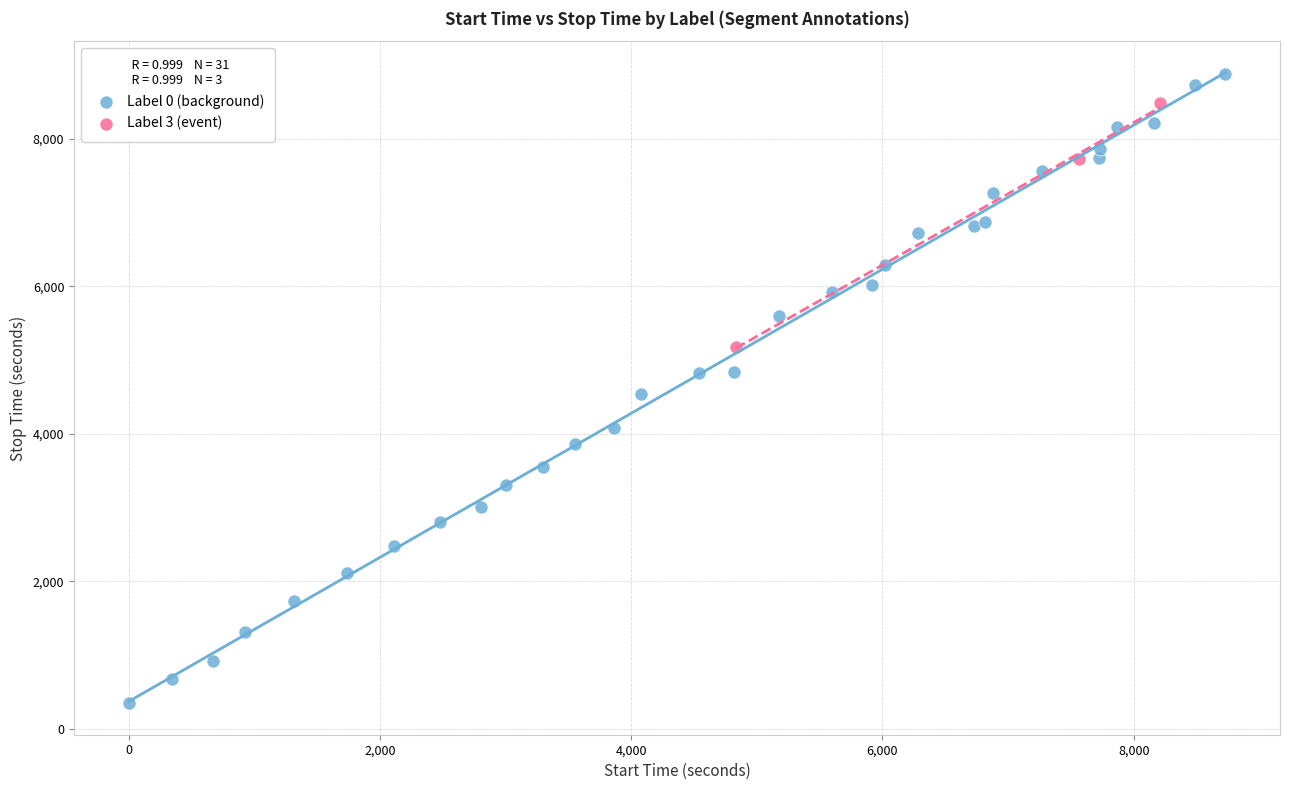

Which series reaches the minimum Y coordinate?

Label 0 (background)